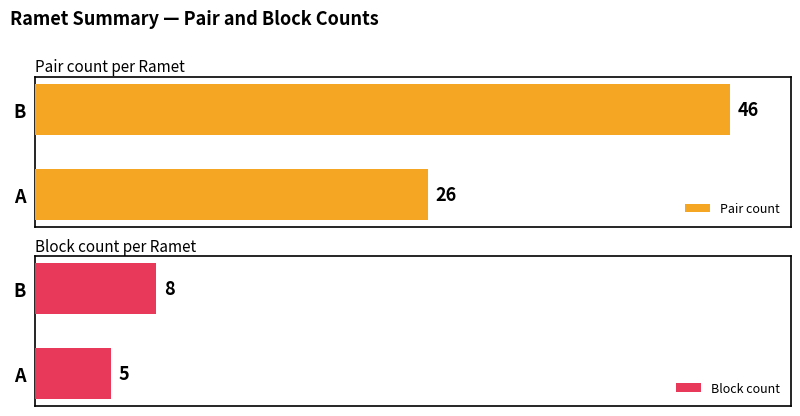

How many values in the Block count series are below 8?

1